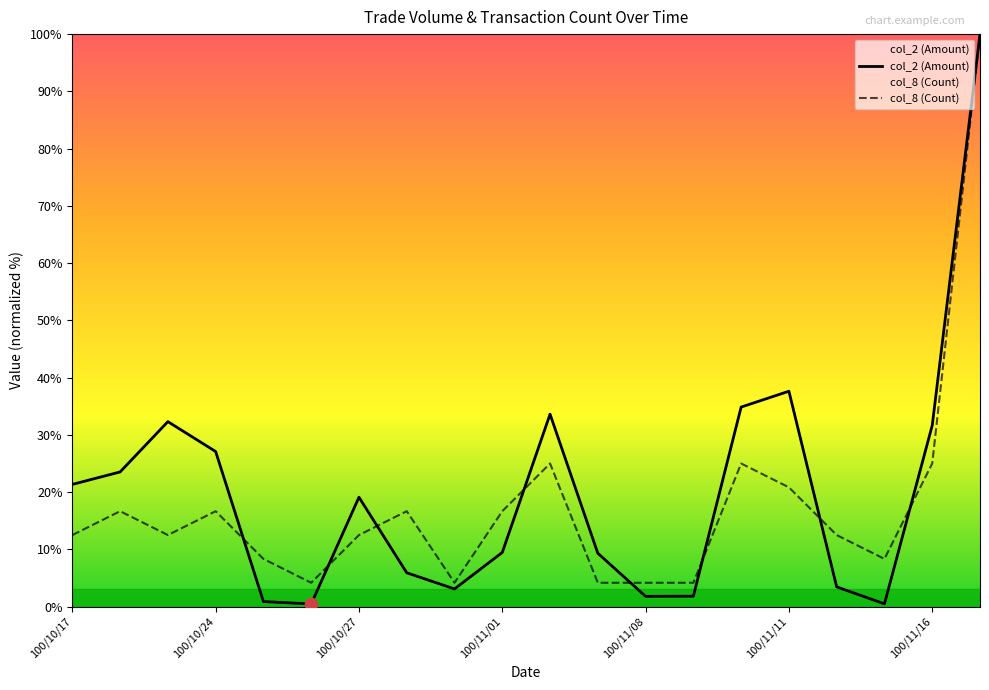

Which series has the largest total across all categories?

col_2 (Amount)